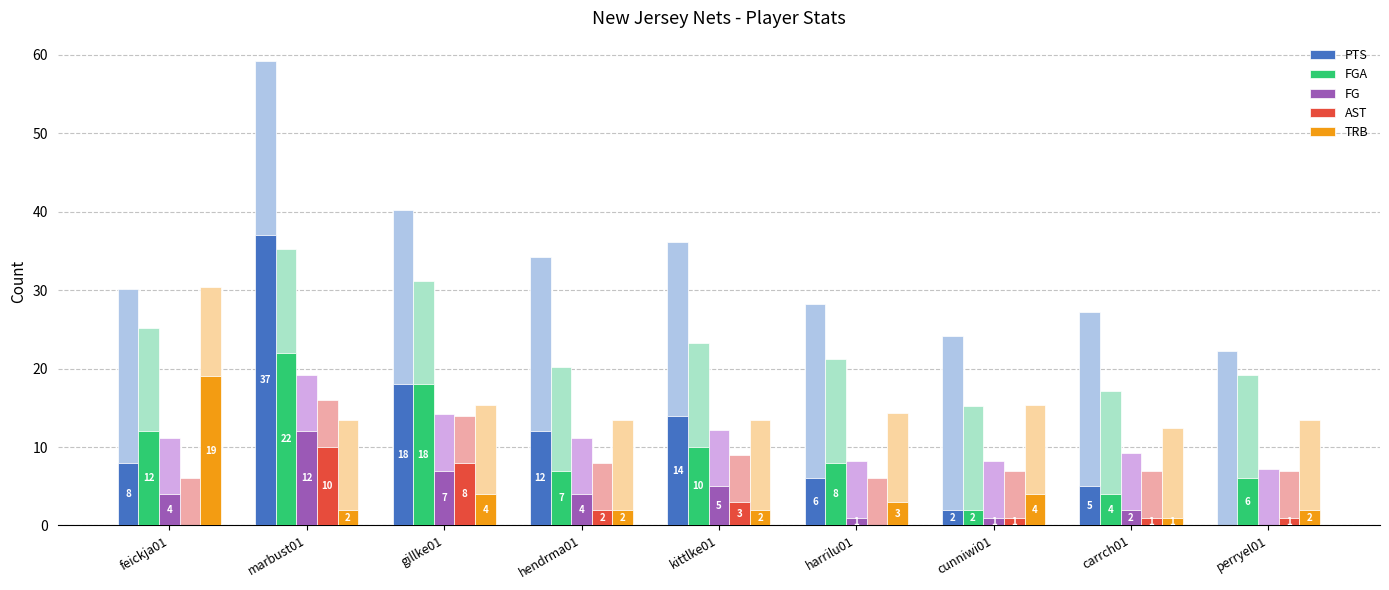

What is the greatest value displayed?

37